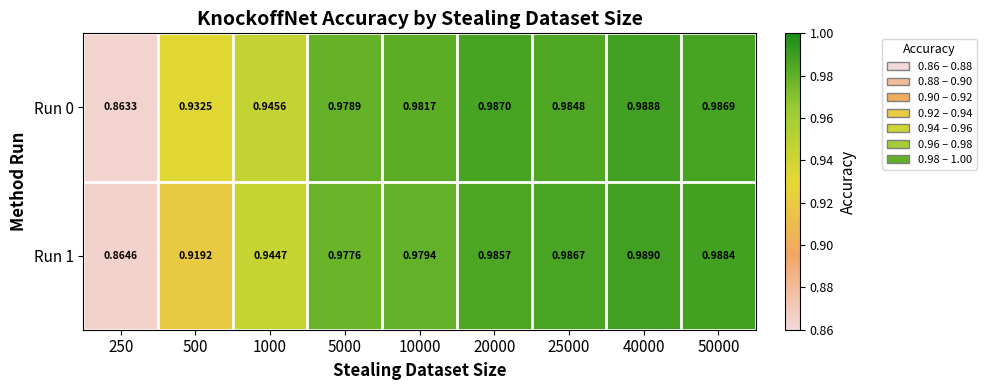

At 250, list the series in order from largest to smallest.

Run 1, Run 0